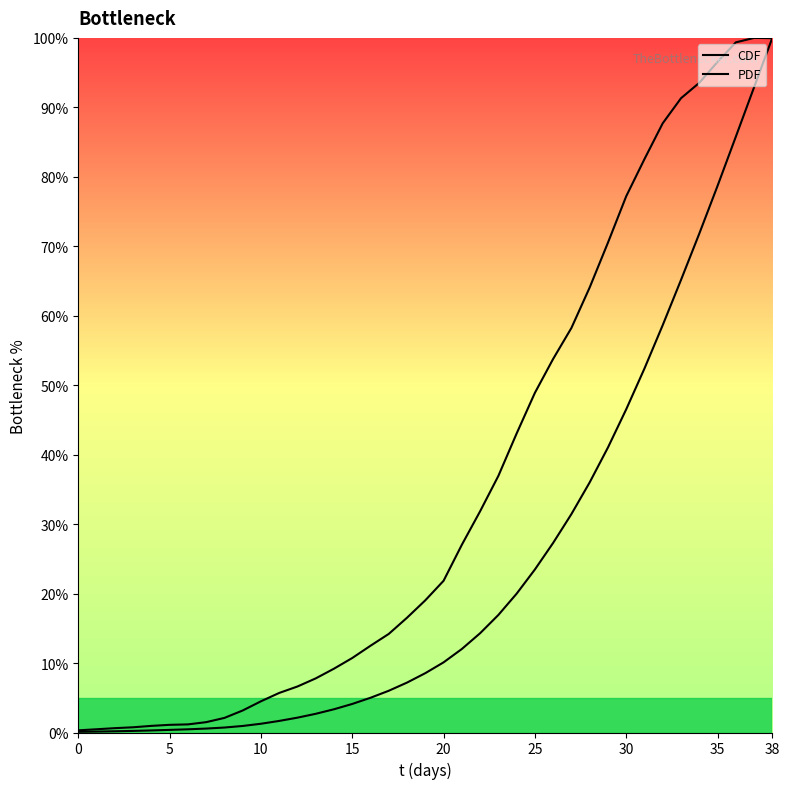

True or false: PDF and CDF intersect in this chart.

True